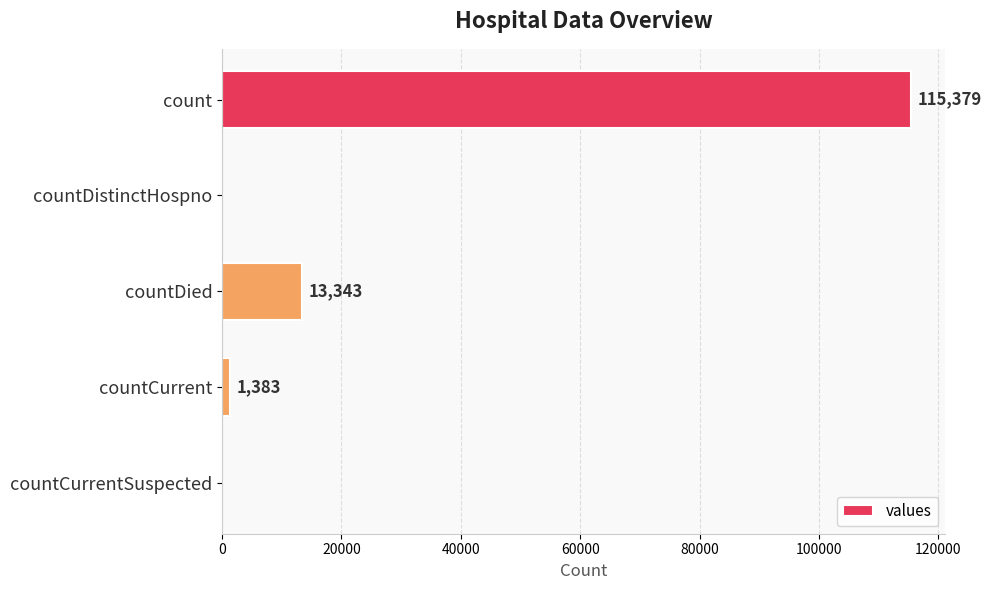

What is the sum of all values?

130105